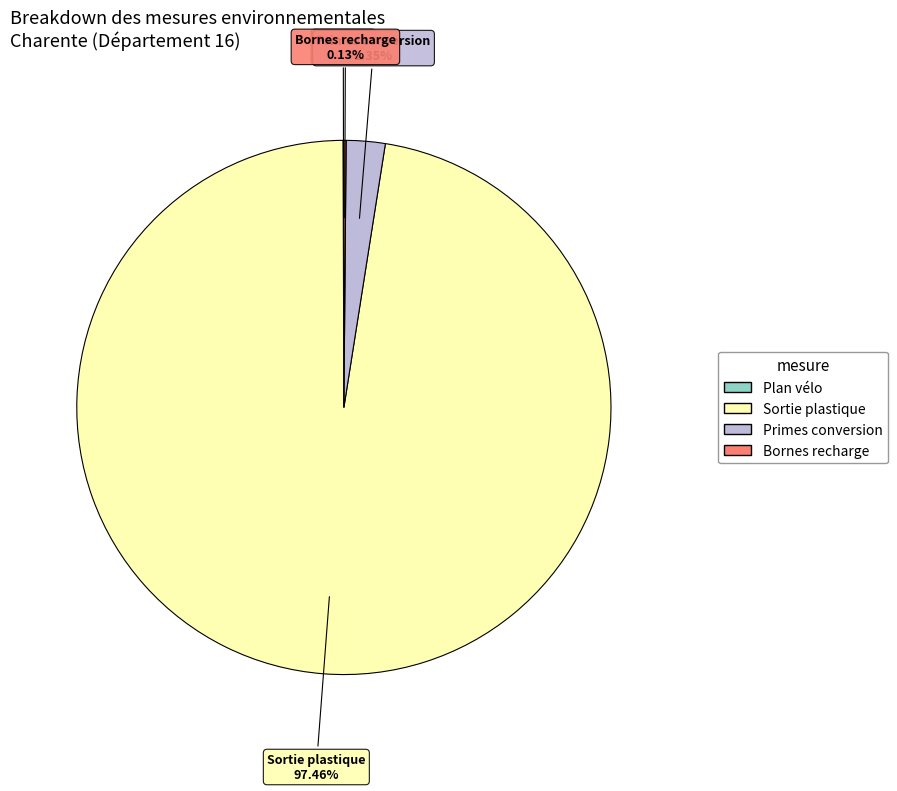

Is there any slice that represents more than half of the pie?

Yes